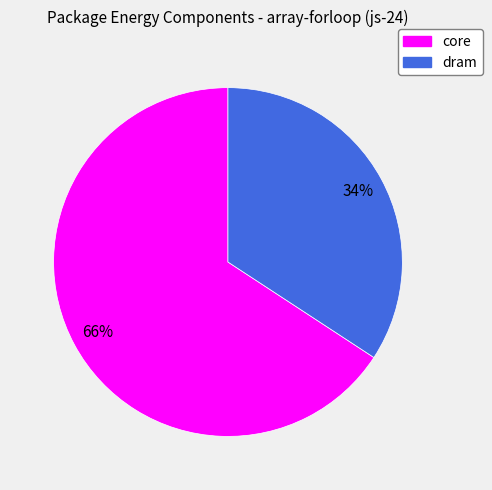

Is there a majority slice in this chart?

Yes